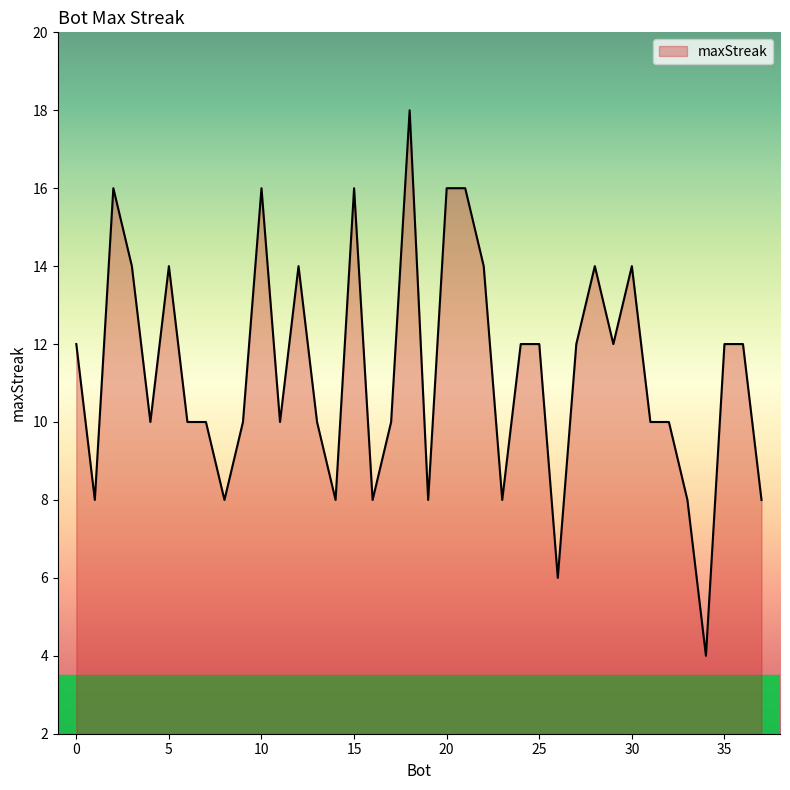

What is the minimum value shown in the chart?

4